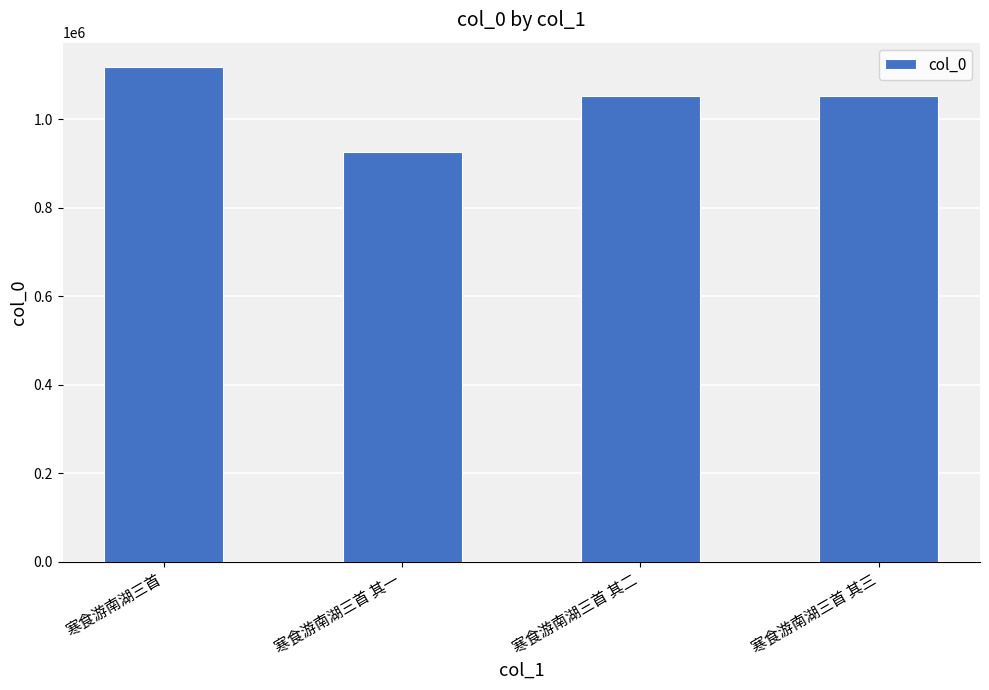

How many bars are there in total?

4